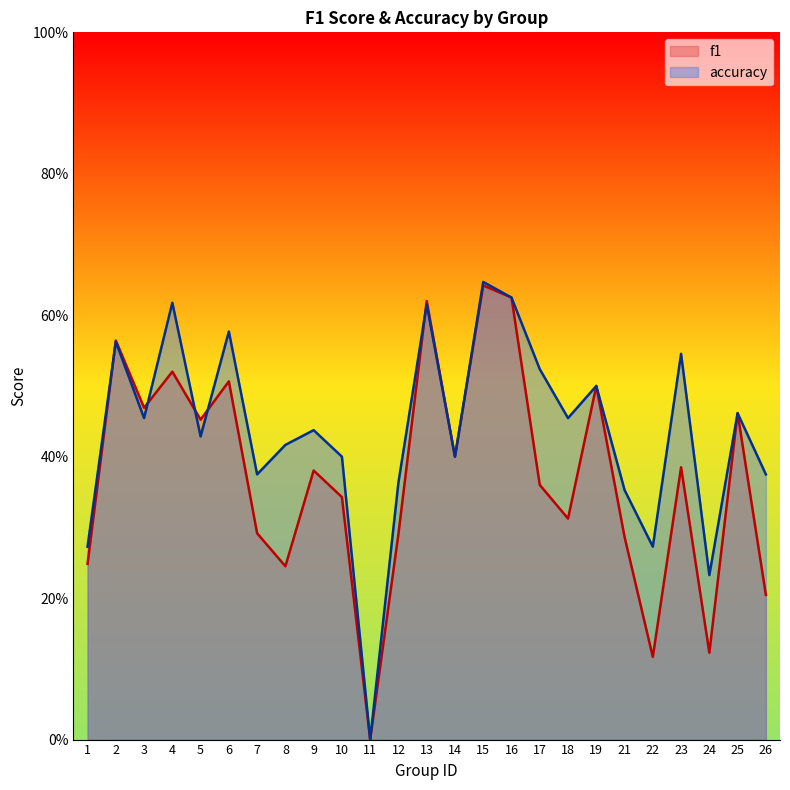

True or false: accuracy has a value of 0.4 at 8.

True